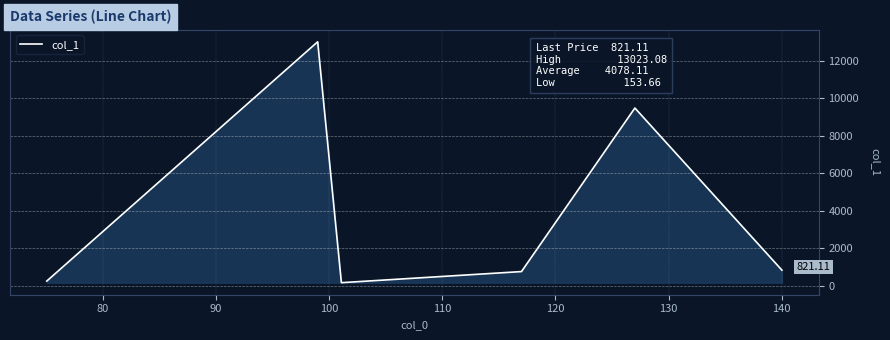

How many interior local peaks (higher than both neighbors) does the data have?

2